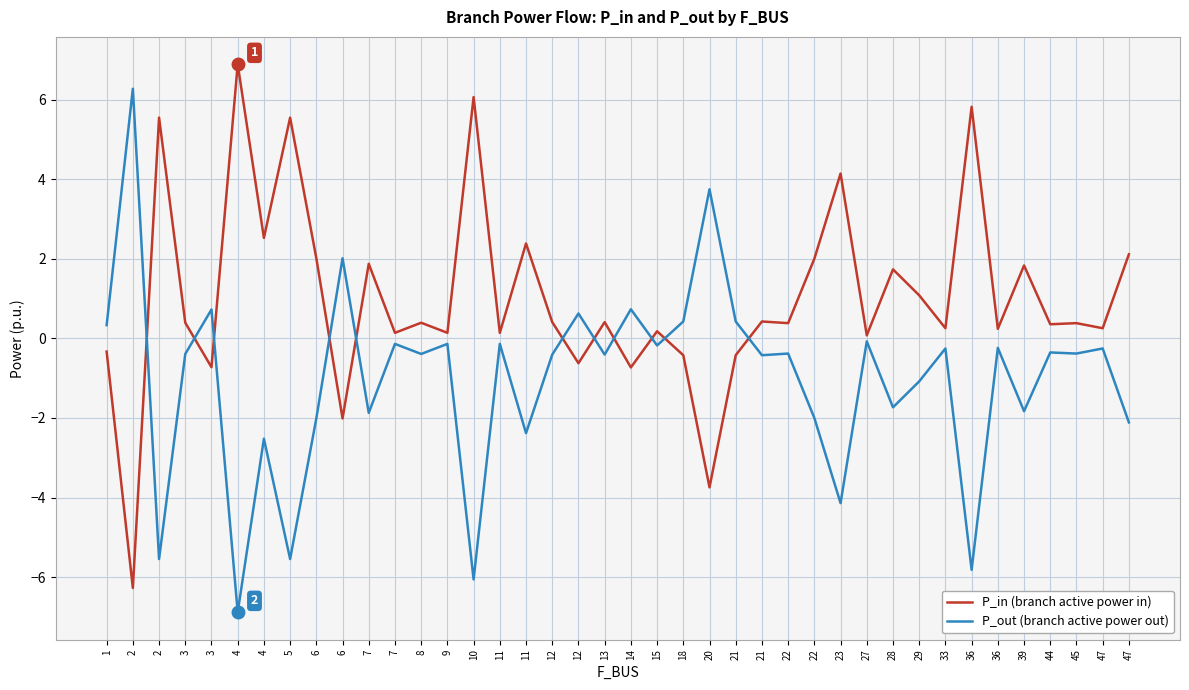

How many lines are shown in the chart?

2